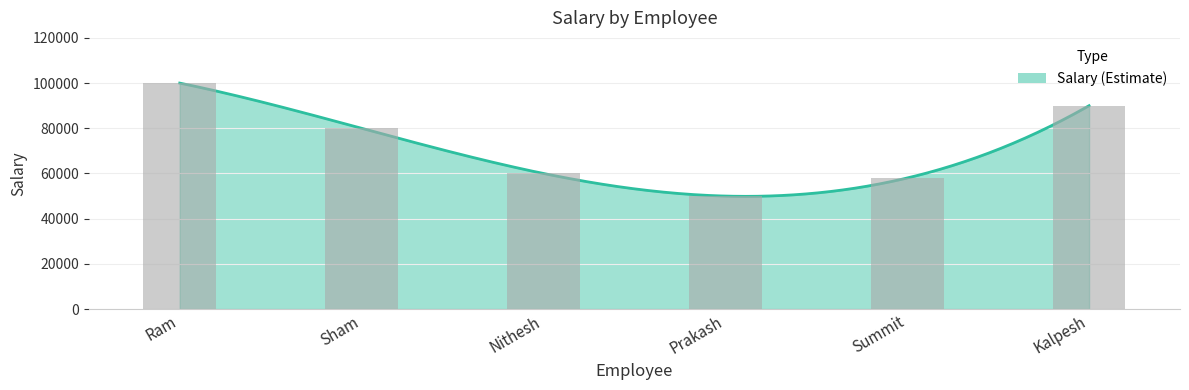

Are the bars horizontal?

No